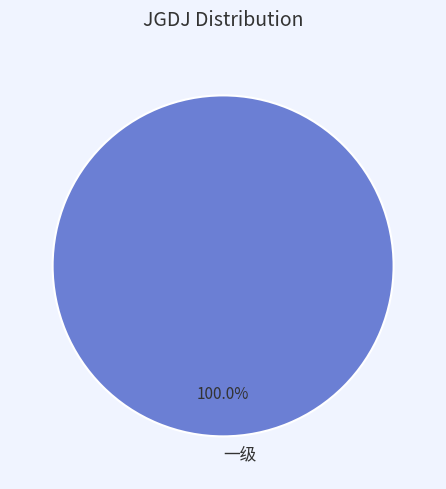

What is the majority slice?

一级